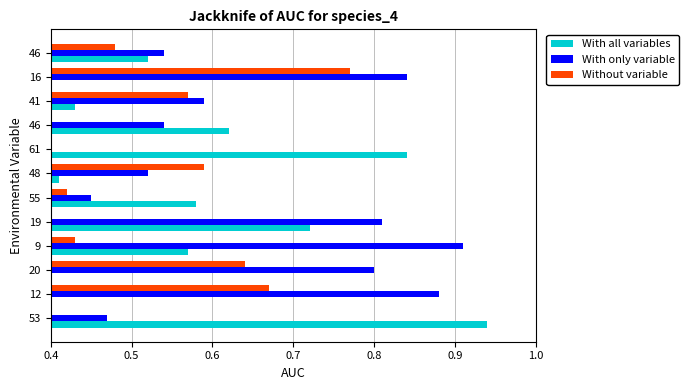

What is the smallest value displayed?

0.1